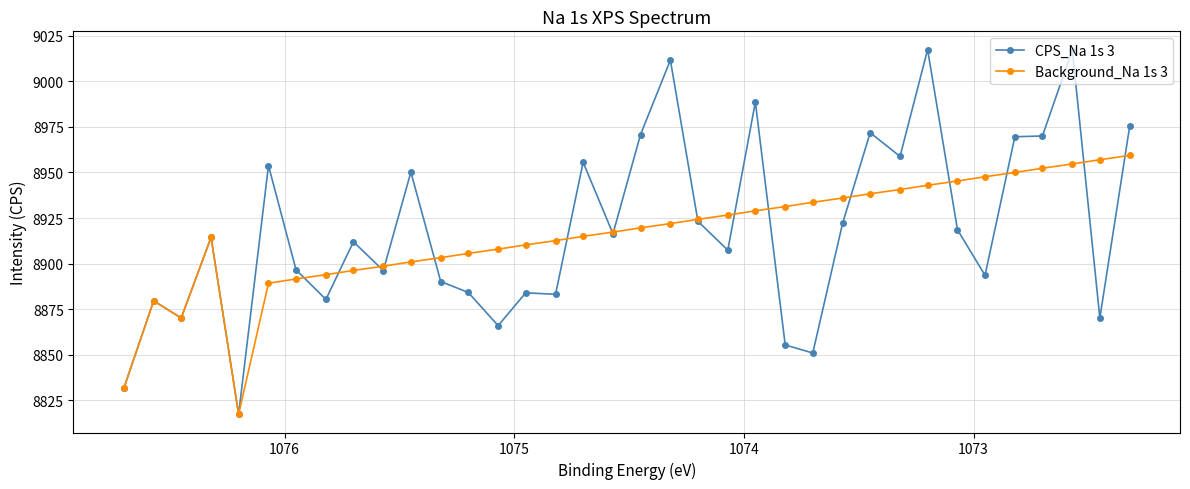

At which label does CPS_Na 1s 3 reach its minimum?

1076